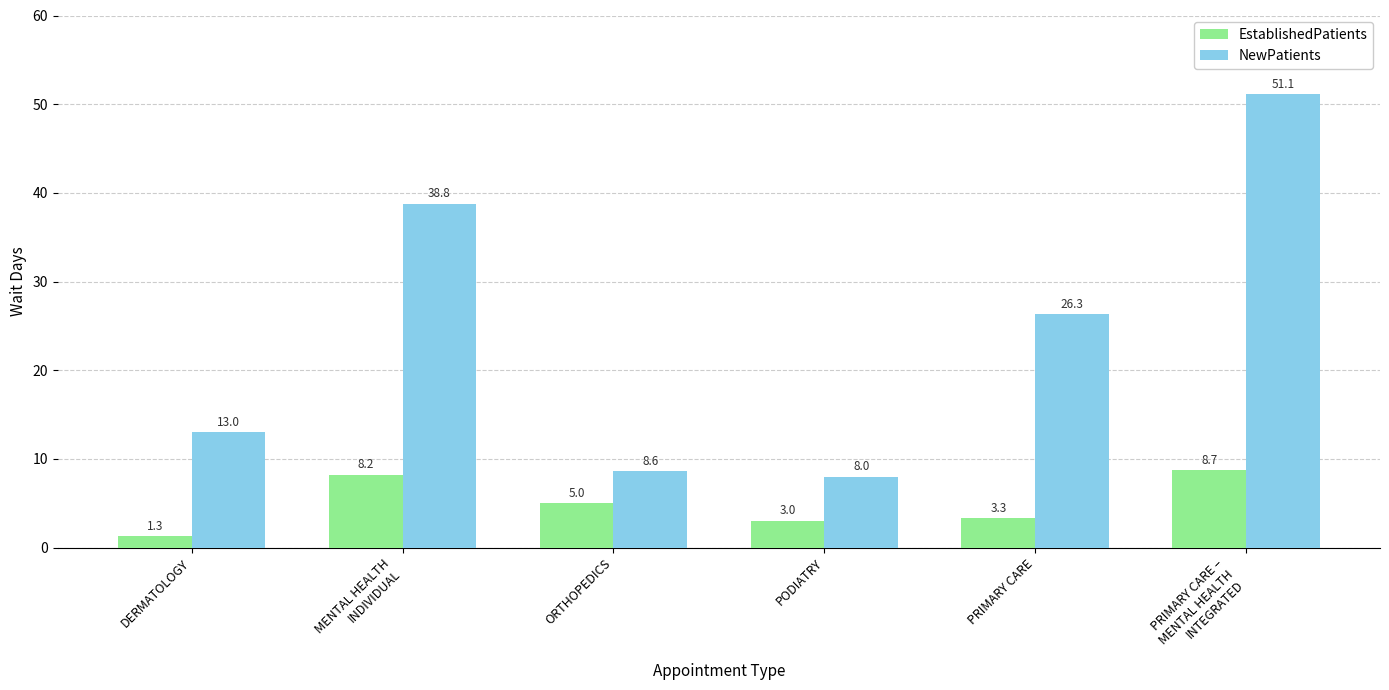

Does the chart contain any negative values?

No